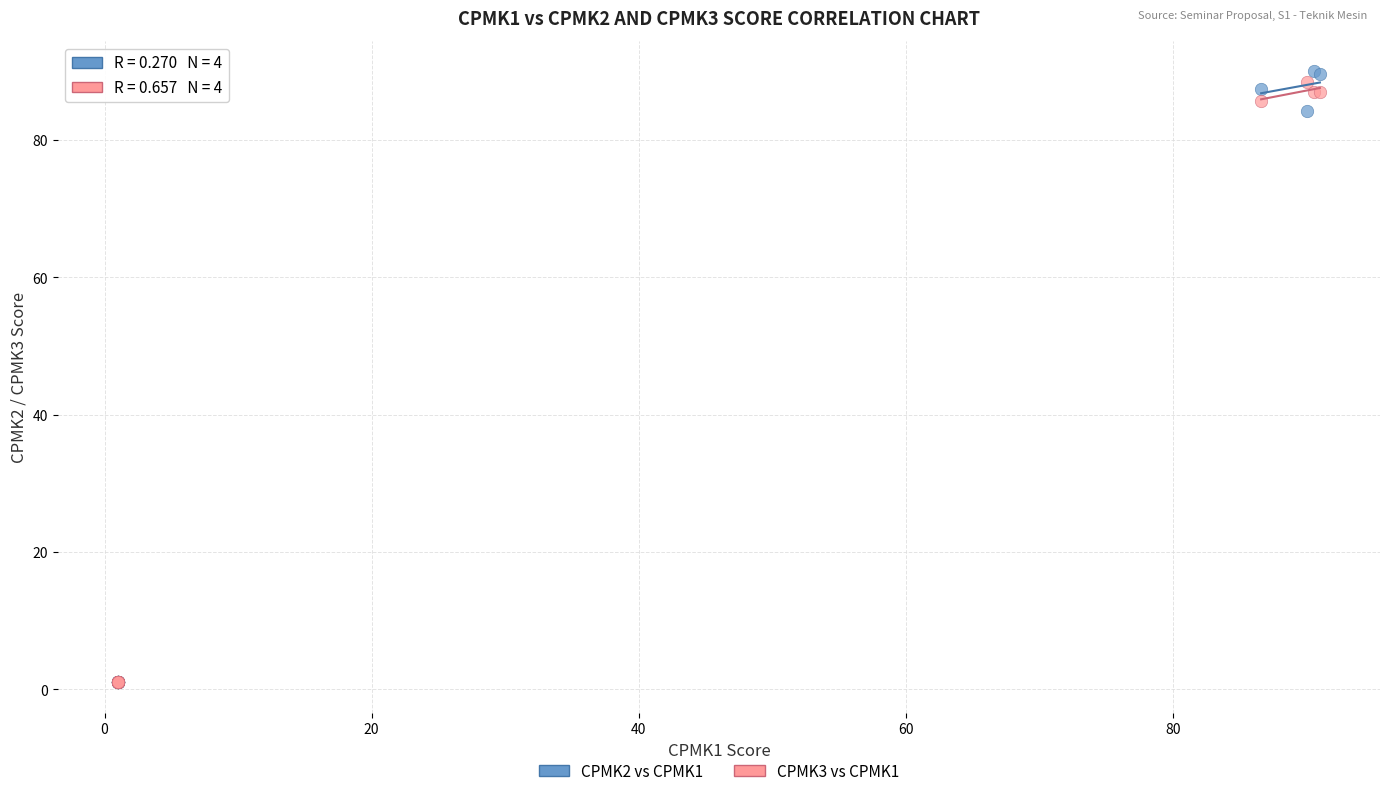

Across all series, what Y value is closest to 45?

84.3